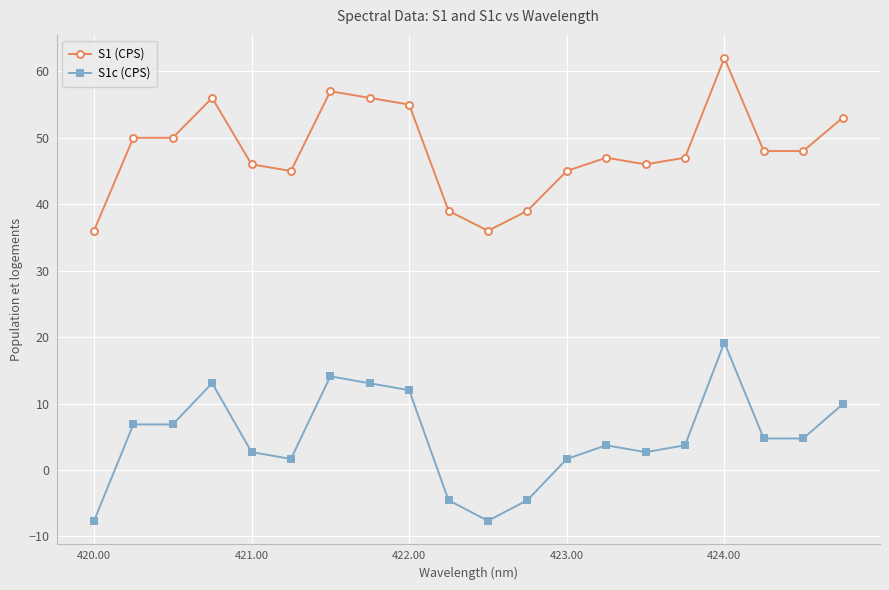

What is the minimum value shown in the chart?

-7.7